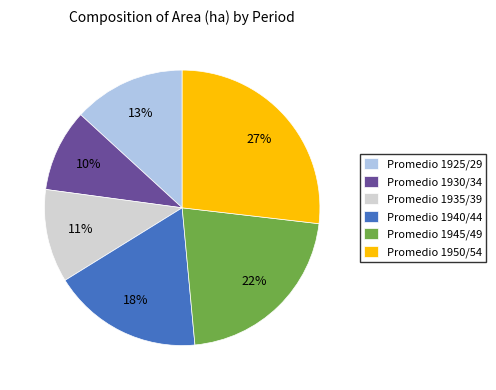

Does Promedio 1940/44 account for over 50% of the chart?

No